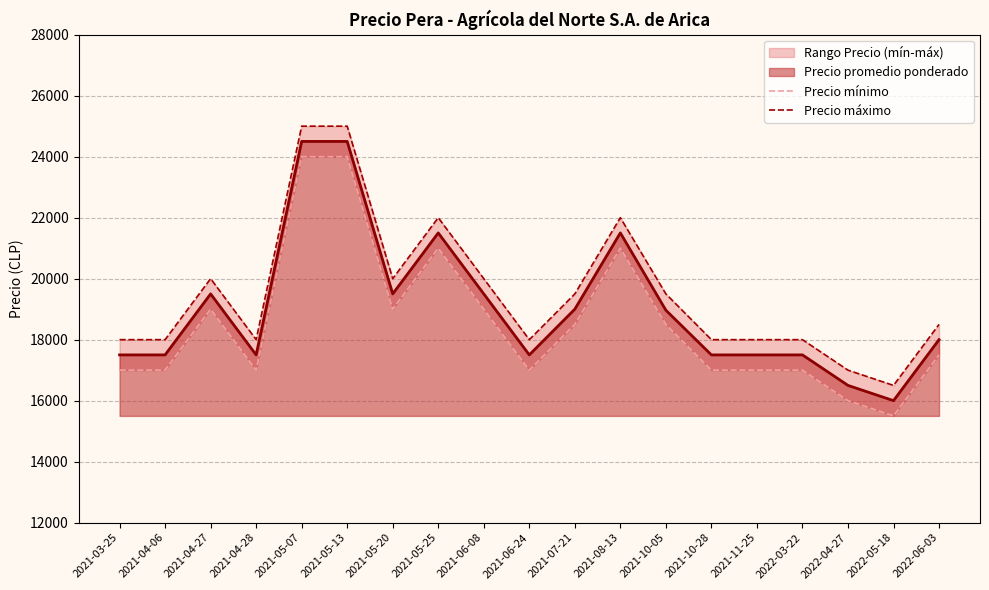

Between 2021-06-08 and 2022-05-18, which series saw the biggest shift?

Precio mínimo